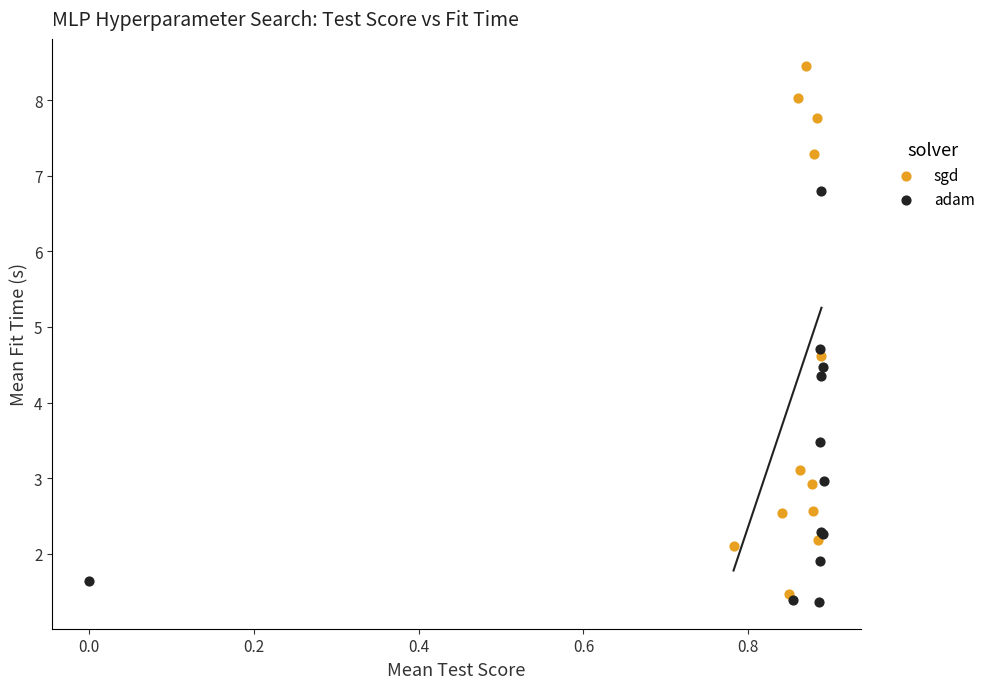

Which series contains the lowest Y value?

adam